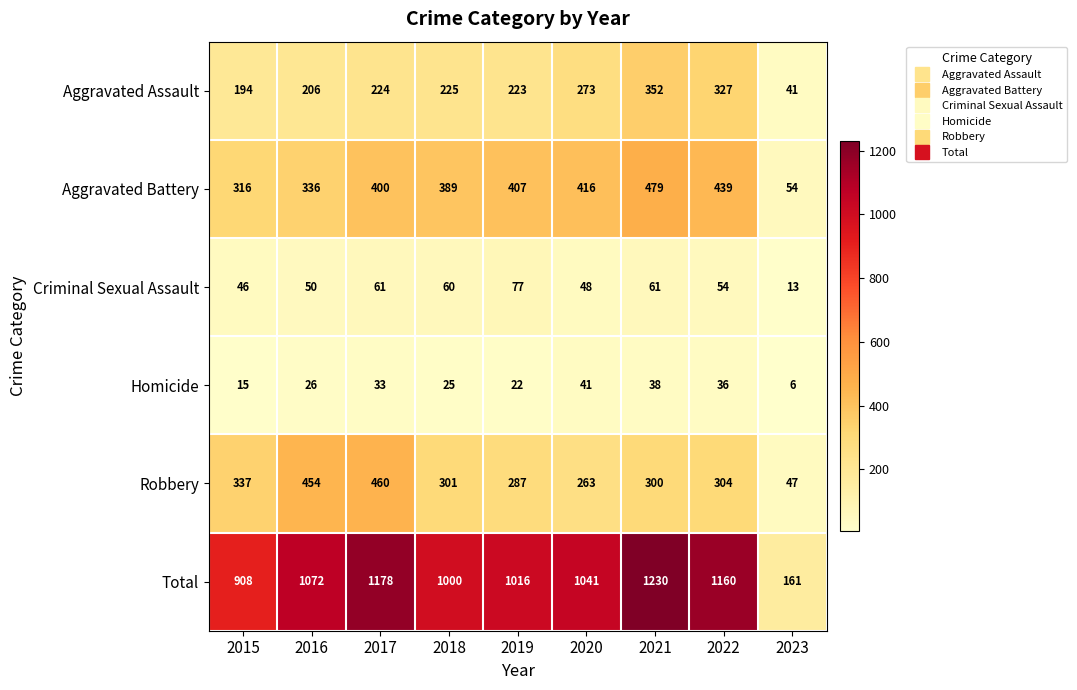

Between 2021 and 2023, which series saw the biggest shift?

Total